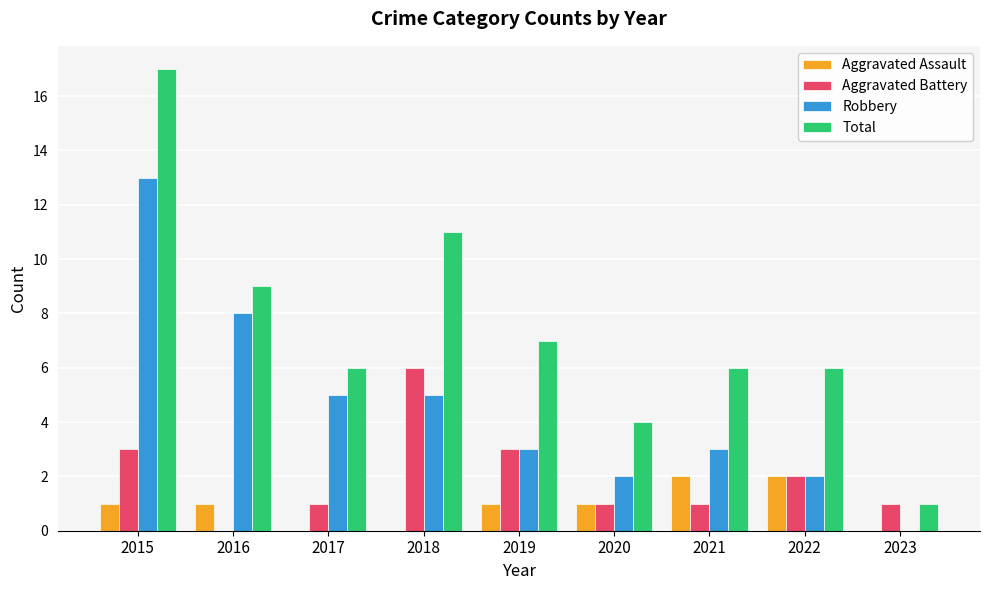

The Aggravated Battery series shows 2 at 2017. True or false?

False